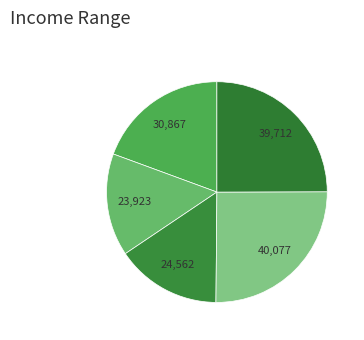

Does any single category account for the majority?

No